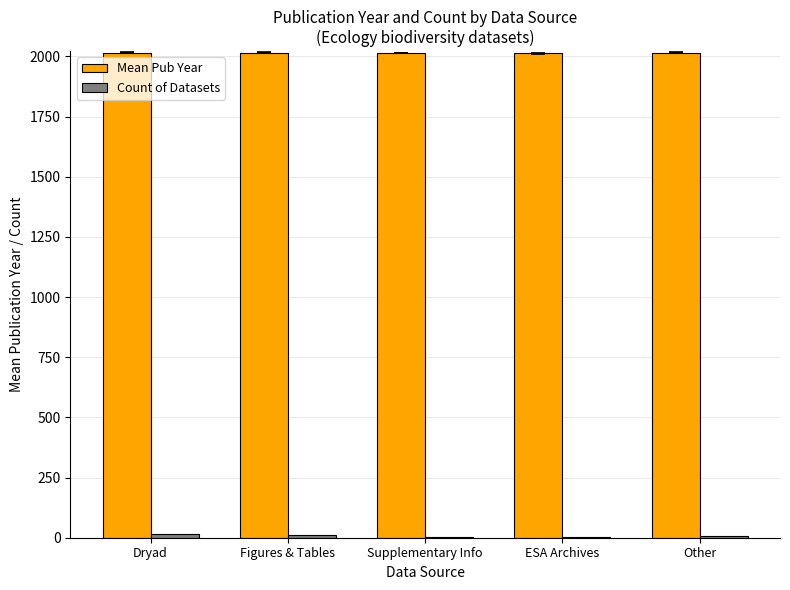

What is the greatest value displayed?

2016.0